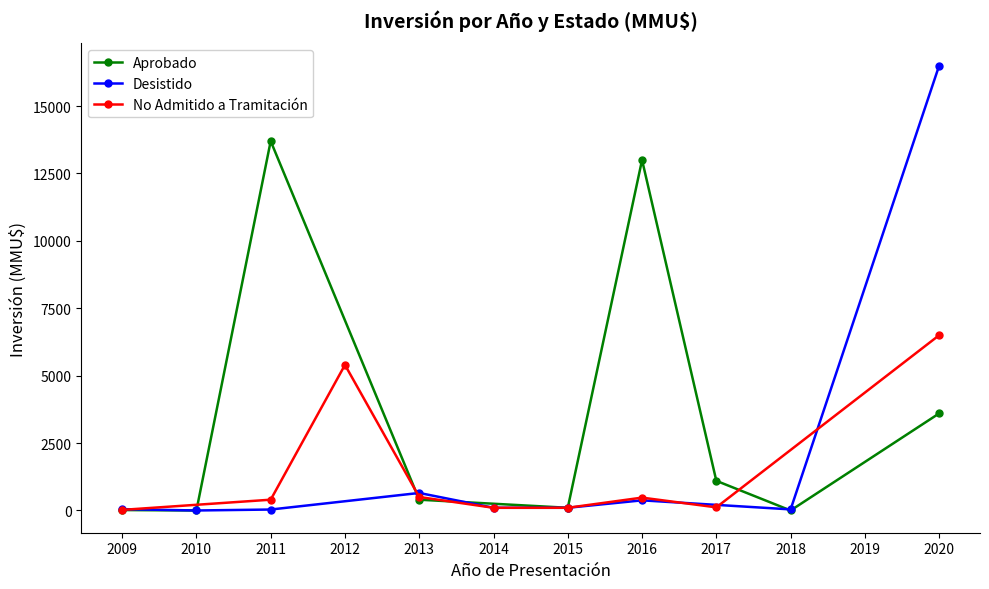

True or false: Aprobado has a value of 13700 at 2011.

True